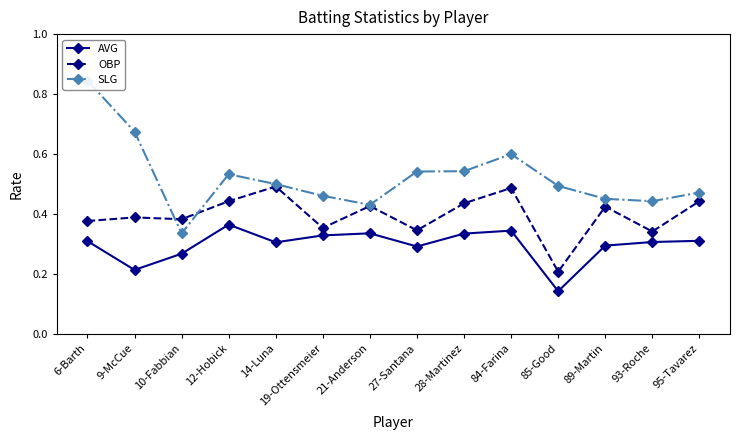

Where is the first local maximum for AVG?

12-Hobick